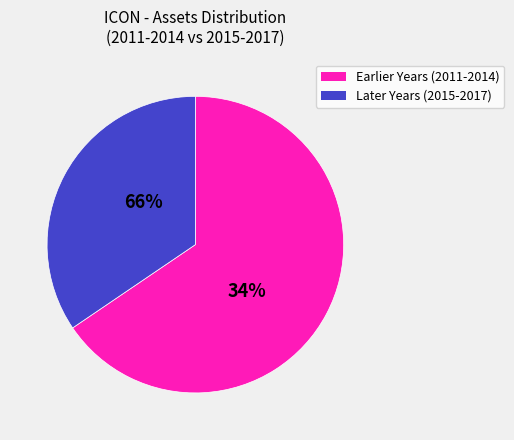

To the nearest percent, what is the combined percentage of 2016 and 2017?

18%